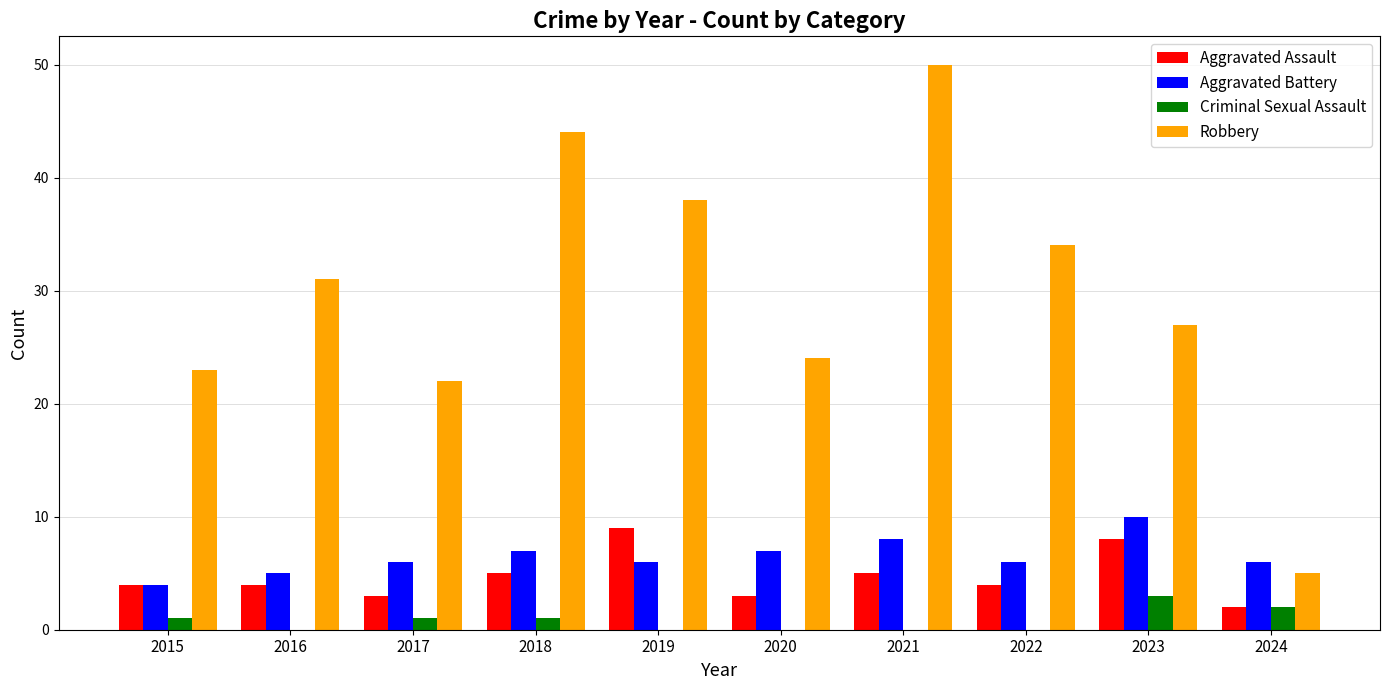

Read the Aggravated Assault value at 2020.

3